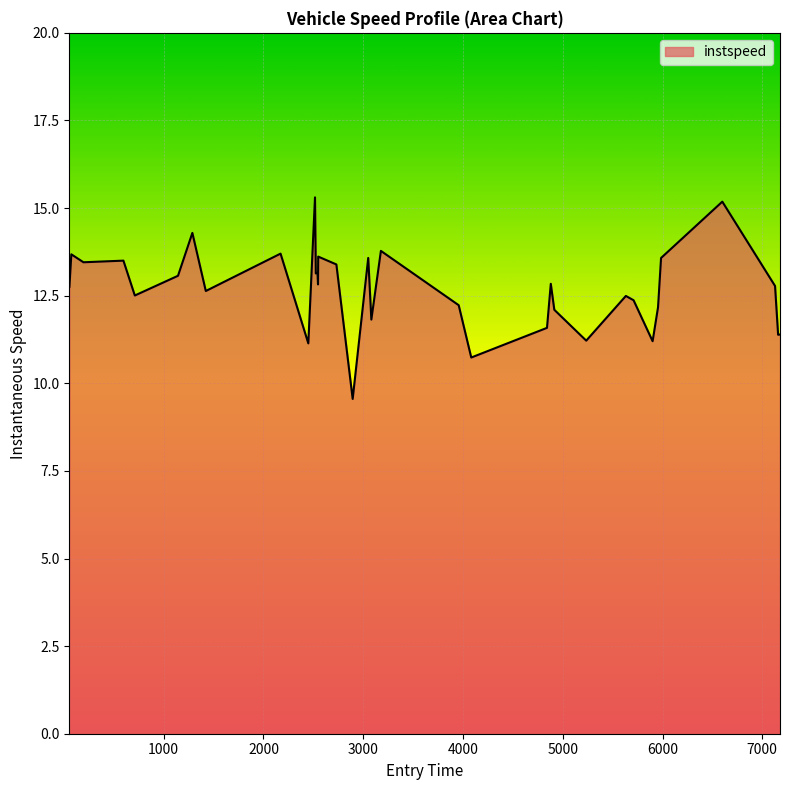

What is the greatest value displayed?

15.3